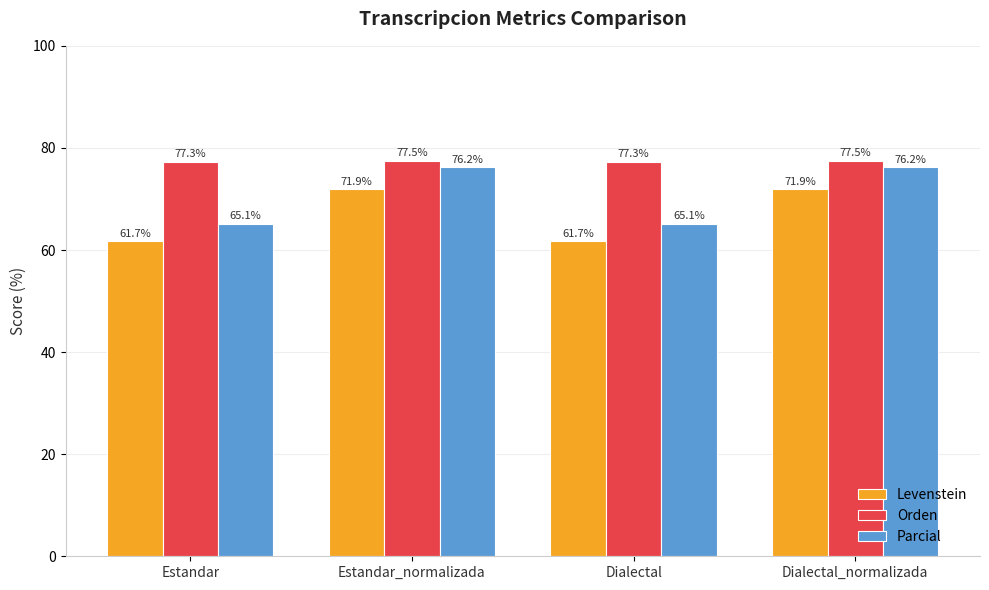

At how many categories does at least one series exceed 65?

4